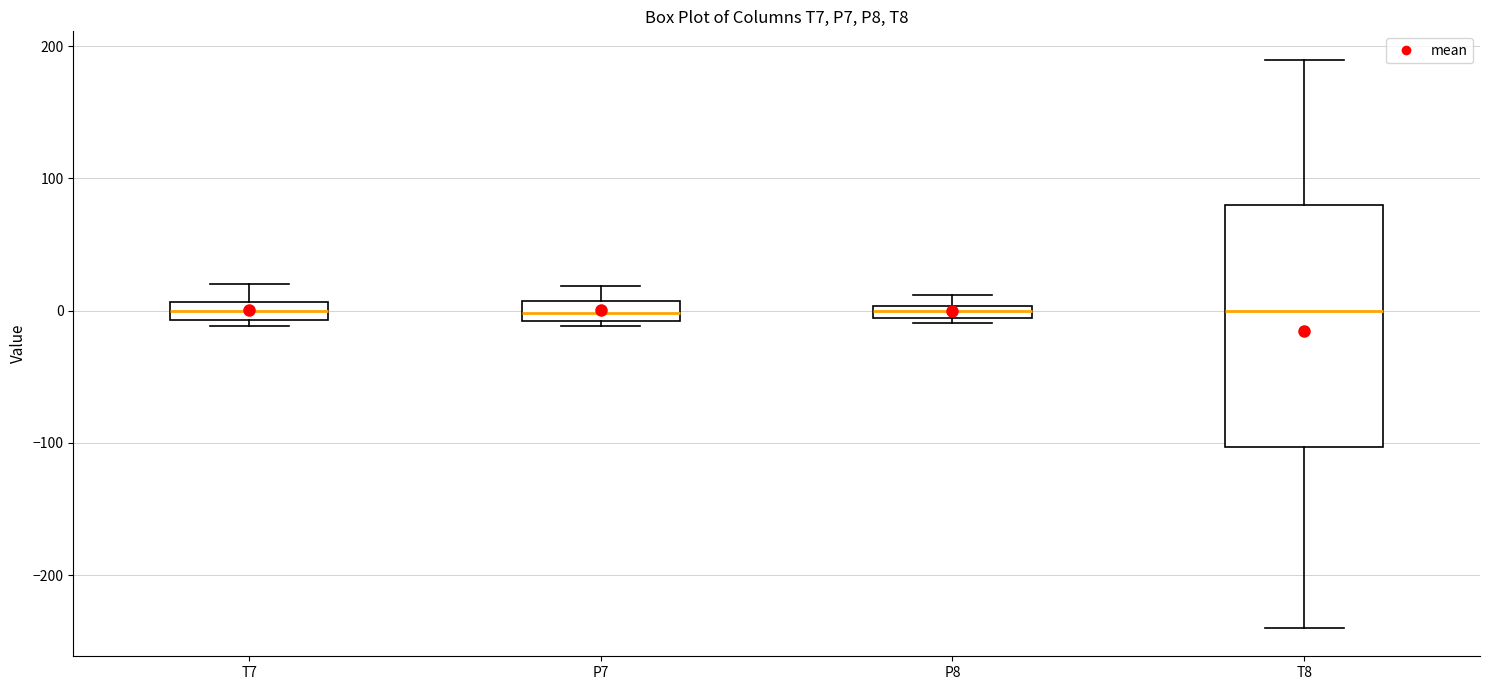

Where is the lower edge of the box for P7 on the y-axis? The values are not printed on the chart, so give them approximately, as read against the axis.

-10